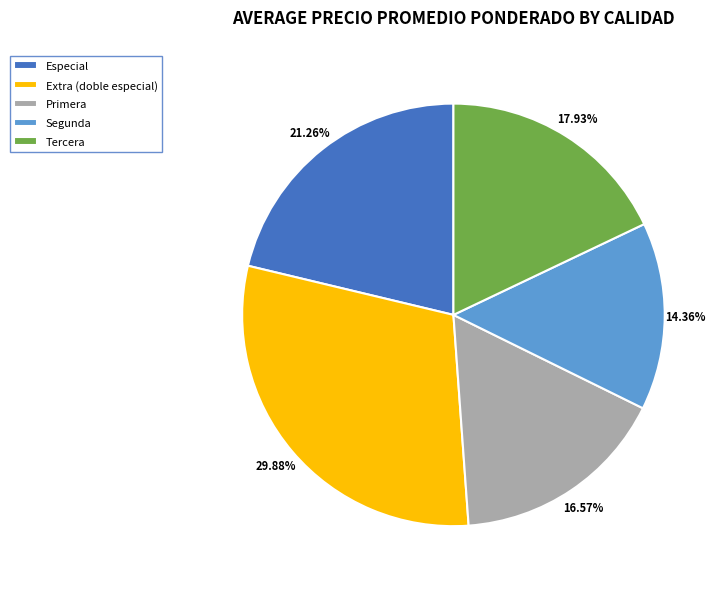

Does Extra (doble especial) account for over 50% of the chart?

No